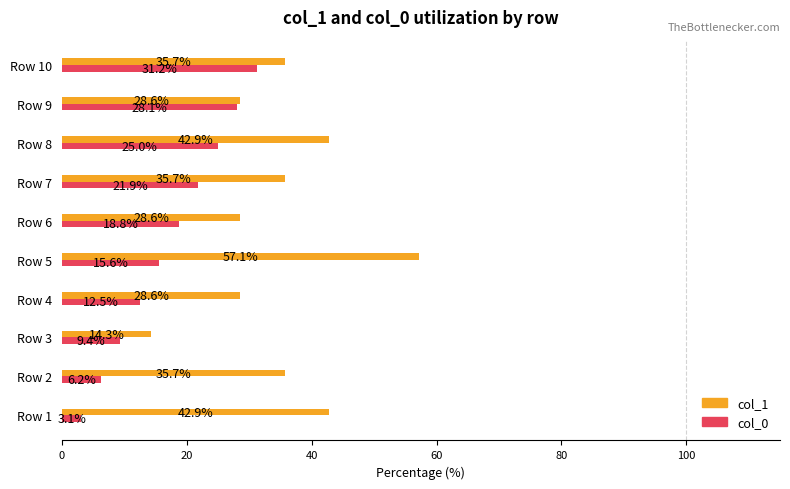

What is the minimum value for col_0?

3.1